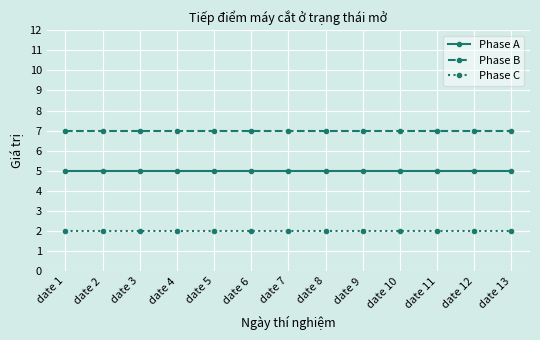

Which series has the largest total across all categories?

Phase B